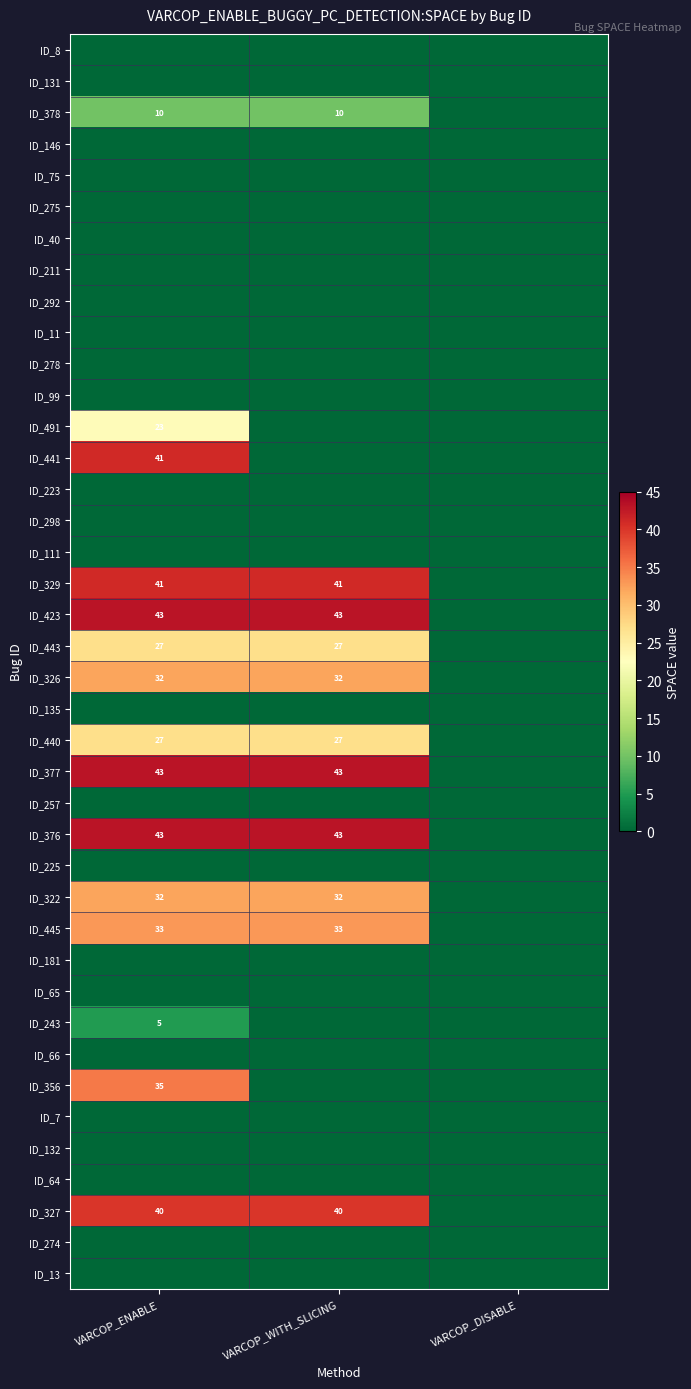

The ID_329 series shows 41 at VARCOP_WITH_SLICING. True or false?

True